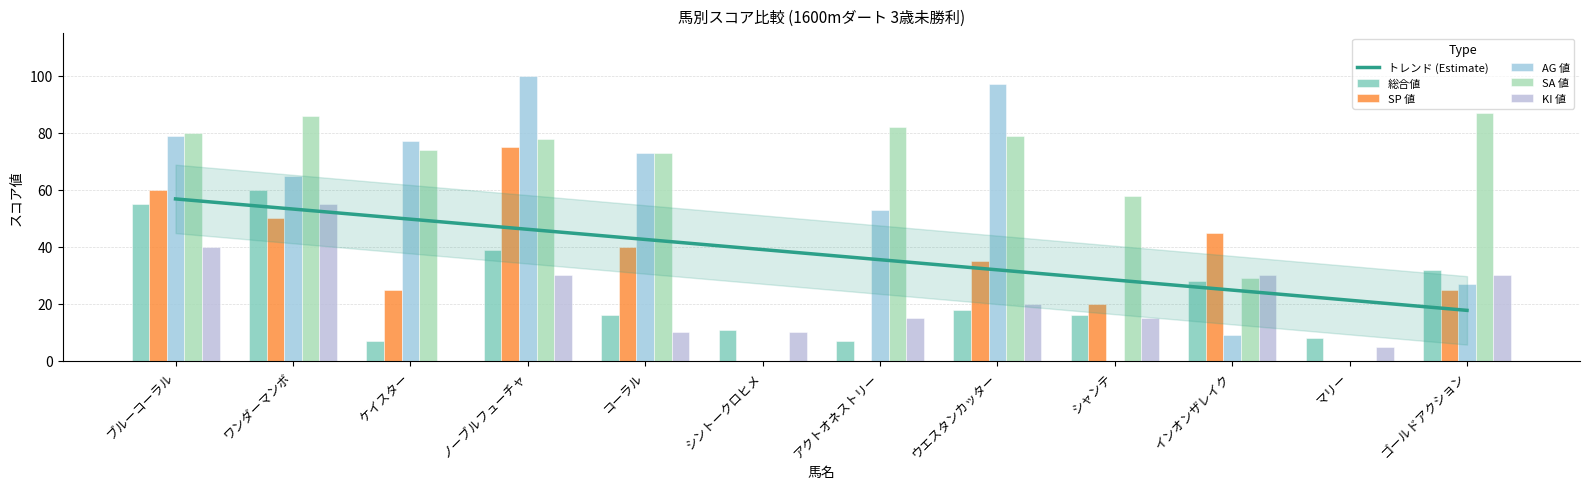

How many bars are there in each group?

5